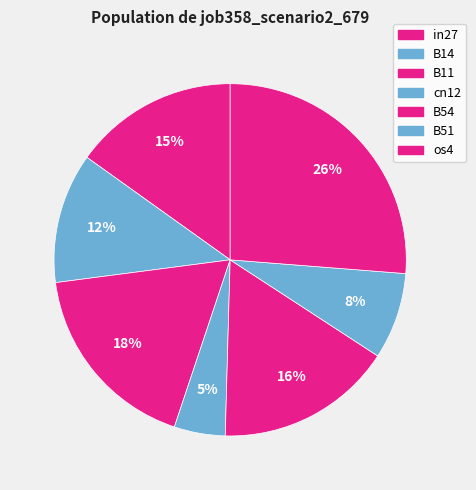

Combined, what portion of the pie is os4 and B14?

38.2%